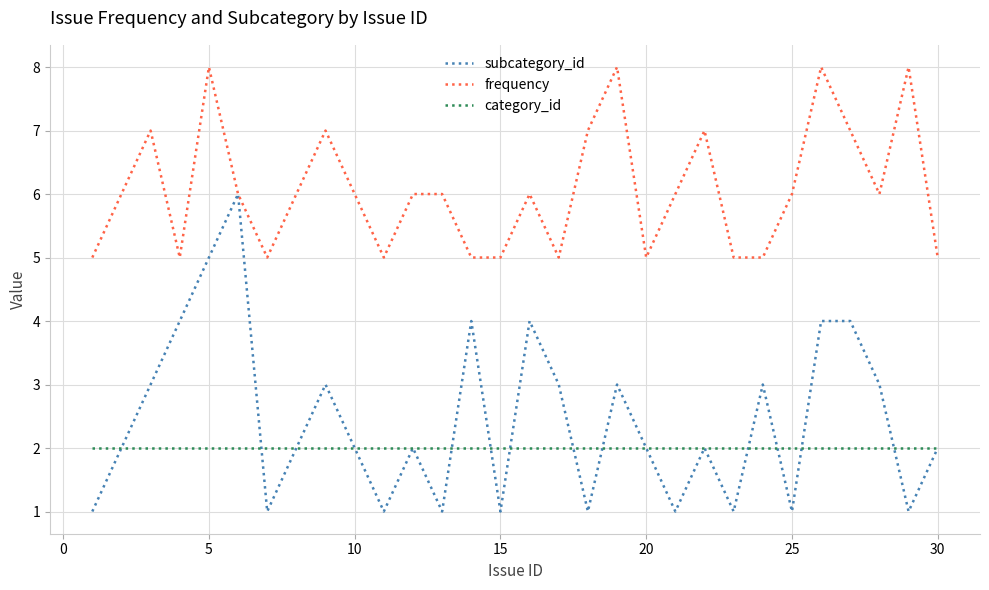

Reading left to right, extract all data points from this chart.

subcategory_id: 1	2	3	4	5	6	1	2	3	2	1	2	1	4	1	4	3	1	3	2	1	2	1	3	1	4	4	3	1	2
frequency: 5	6	7	5	8	6	5	6	7	6	5	6	6	5	5	6	5	7	8	5	6	7	5	5	6	8	7	6	8	5
category_id: 2	2	2	2	2	2	2	2	2	2	2	2	2	2	2	2	2	2	2	2	2	2	2	2	2	2	2	2	2	2